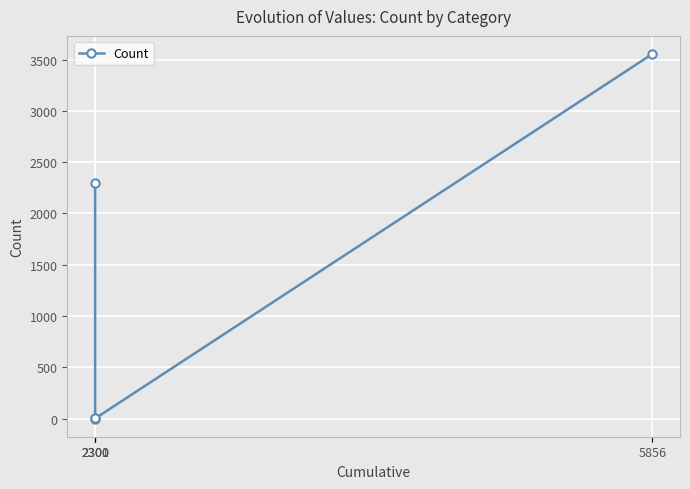

True or false: the data shows 2300 at 2300.

True